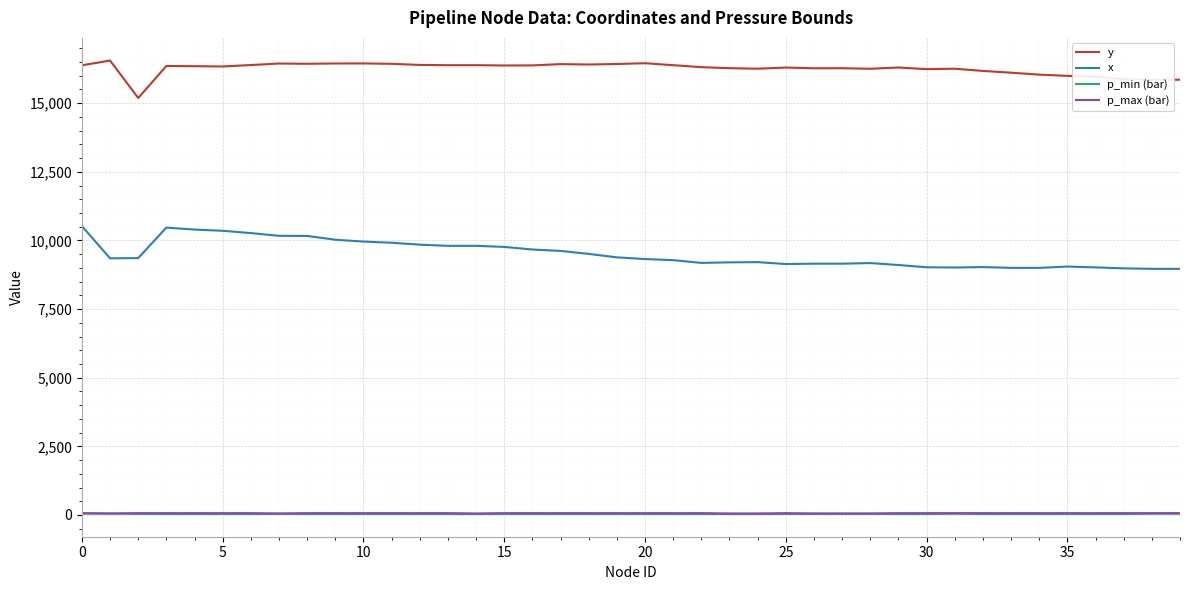

True or false: y and p_min (bar) cross at least once.

False